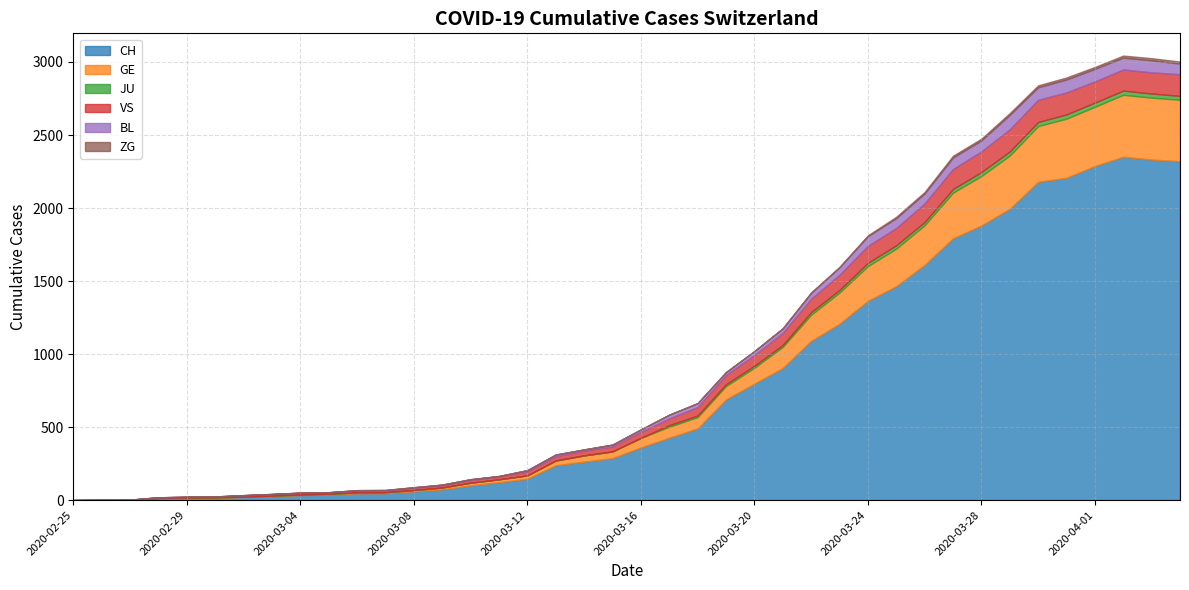

Which series has the largest total across all categories?

CH